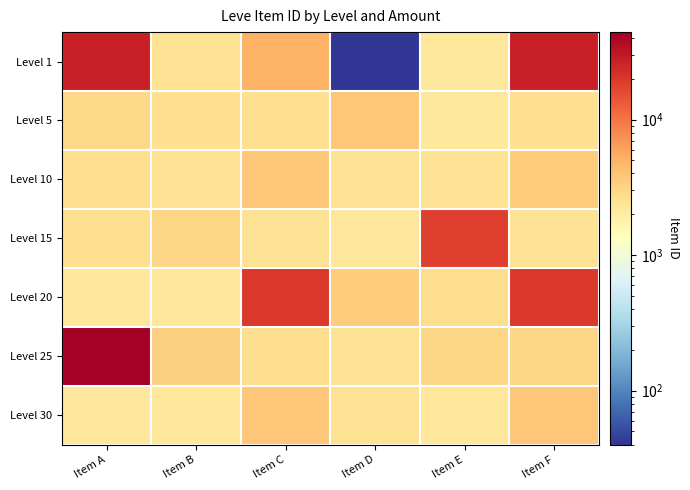

Between Item E and Item C, which is larger?

Item C